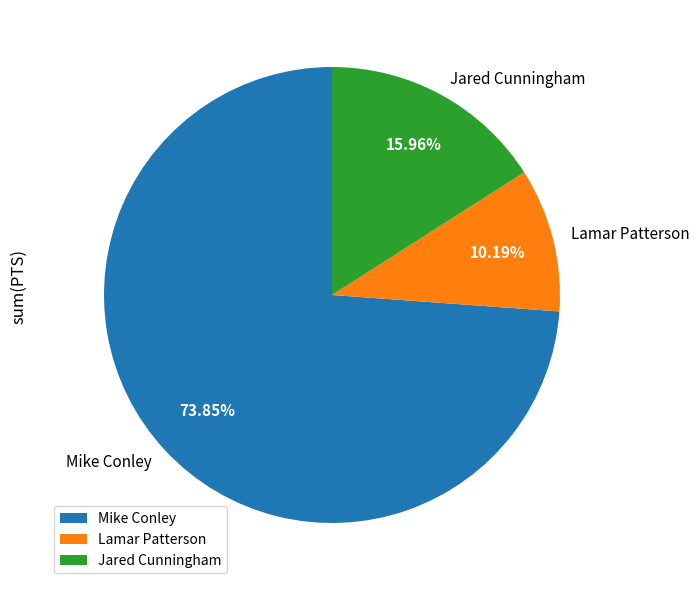

What is the ratio of the value at Jared Cunningham to the value at Lamar Patterson?

1.6